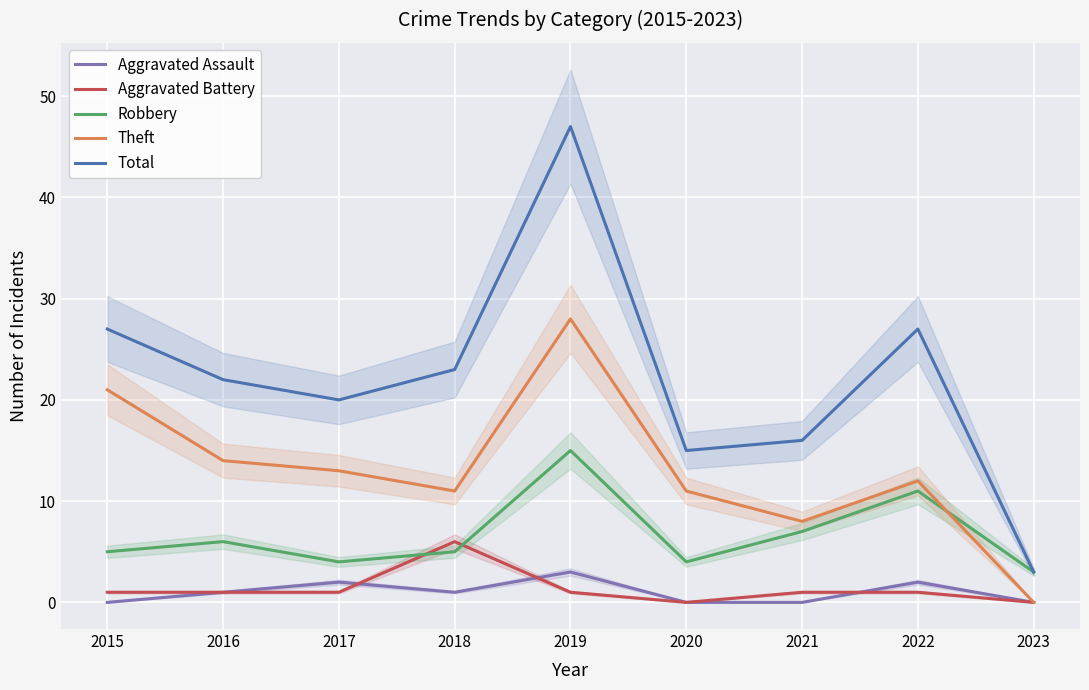

How many interior local valleys does the Aggravated Battery series have?

1